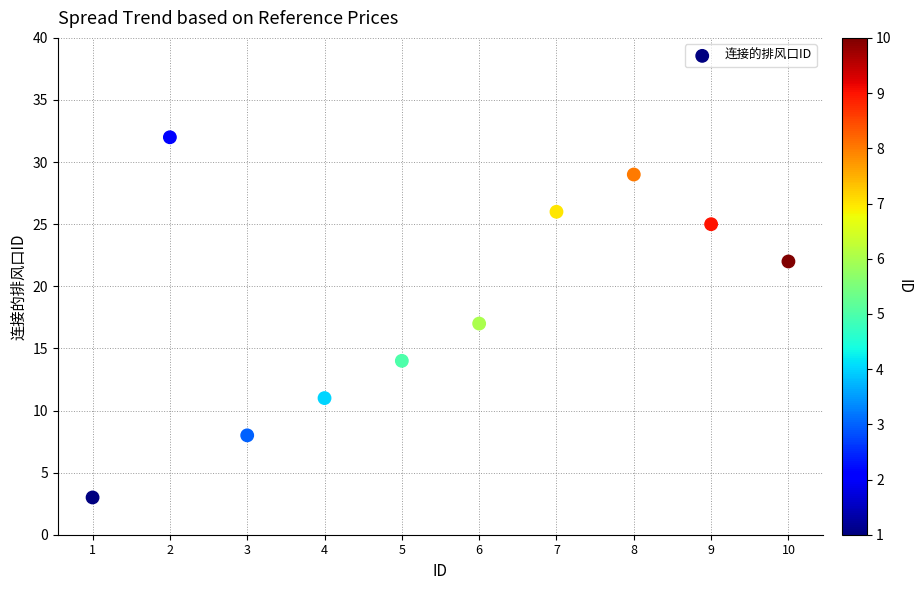

What is the range of X values (max minus min)?

9